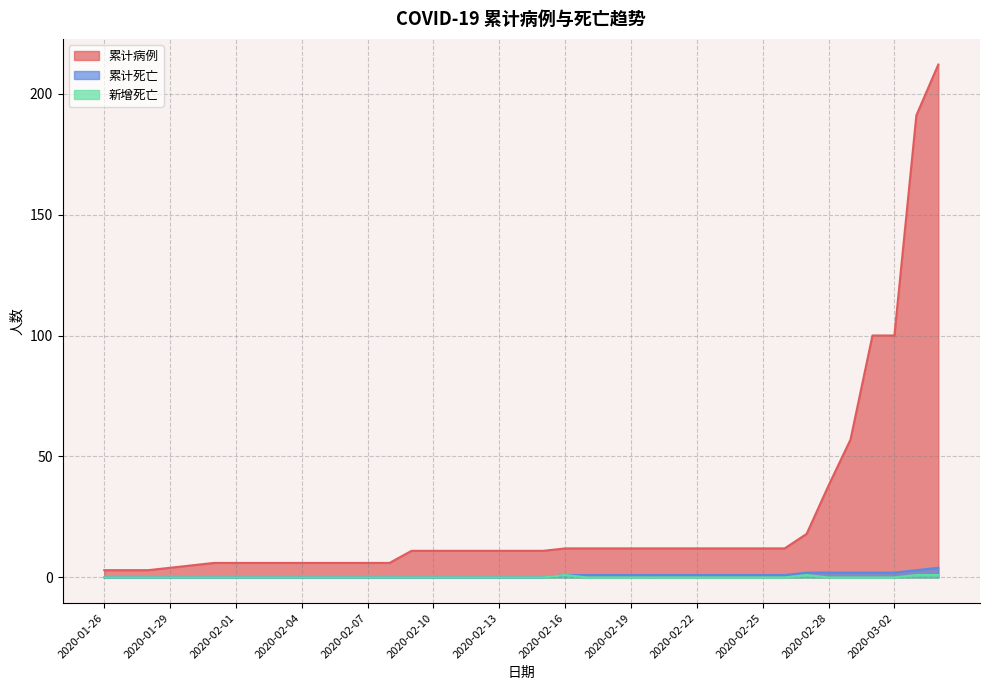

Which category has the highest value in the 累计病例 series?

2020-03-04